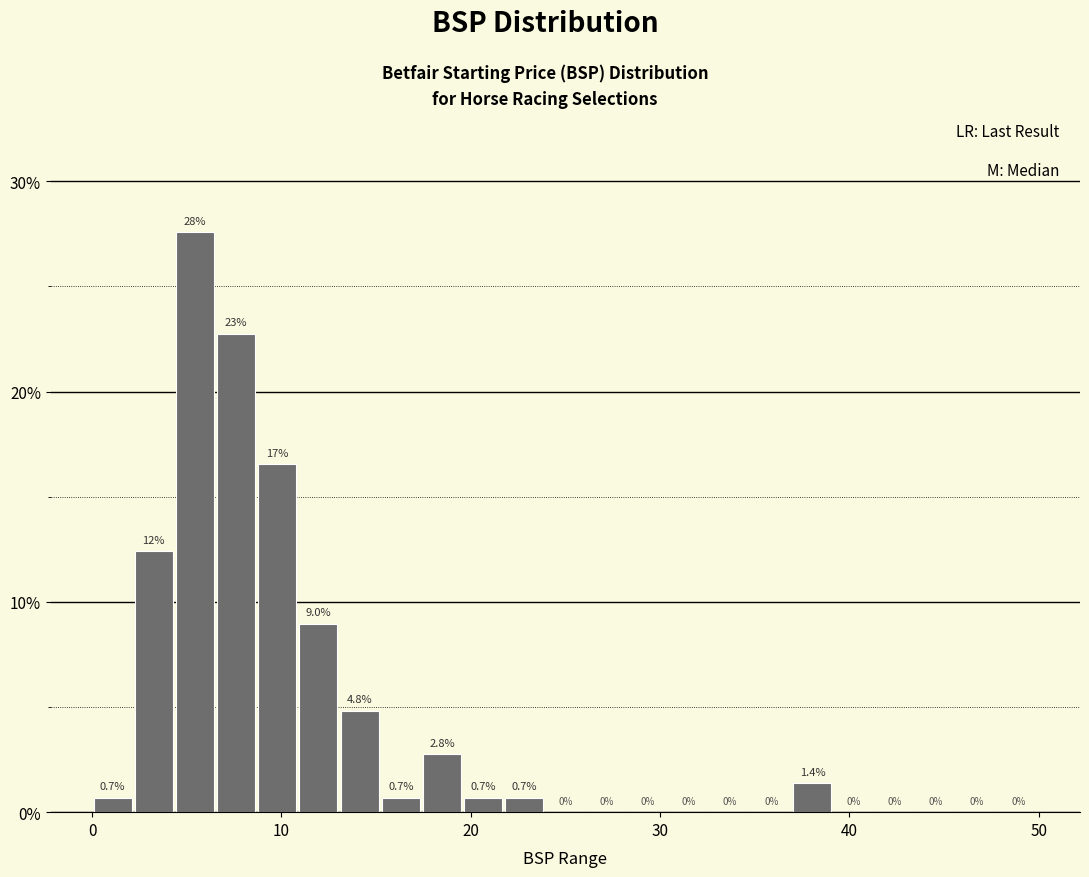

Around what value on the x-axis is the tallest bar? Give the approximate position of its centre, as read against the axis.

5